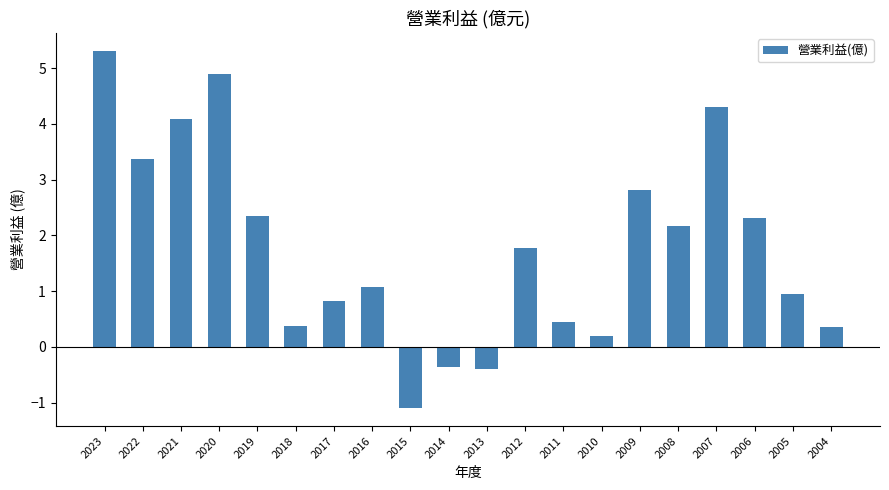

What is the sum of the values at 2011 and 2010?

0.7